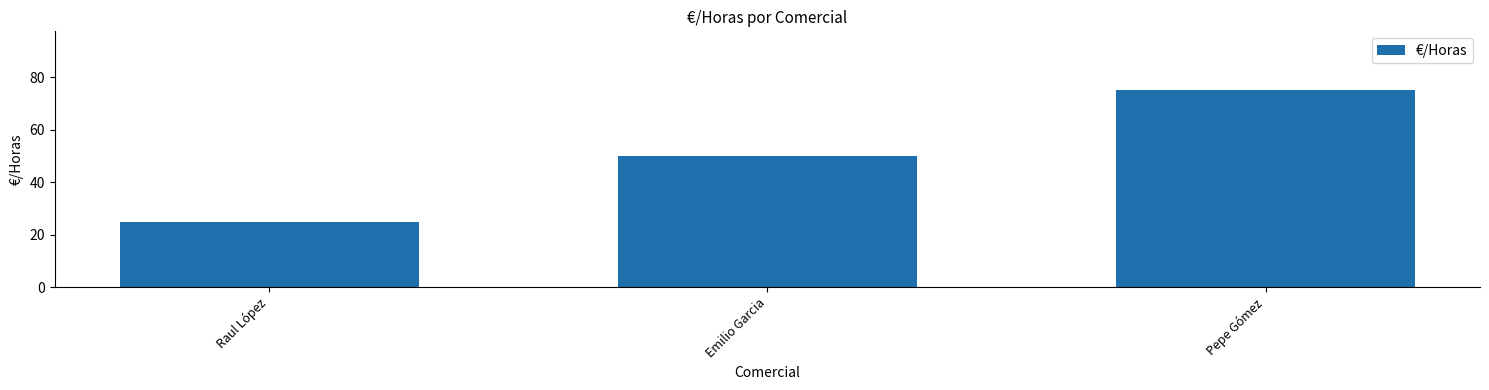

Reading left to right, transcribe all the data shown in this chart.

Raul López=25	Emilio Garcia=50	Pepe Gómez=75